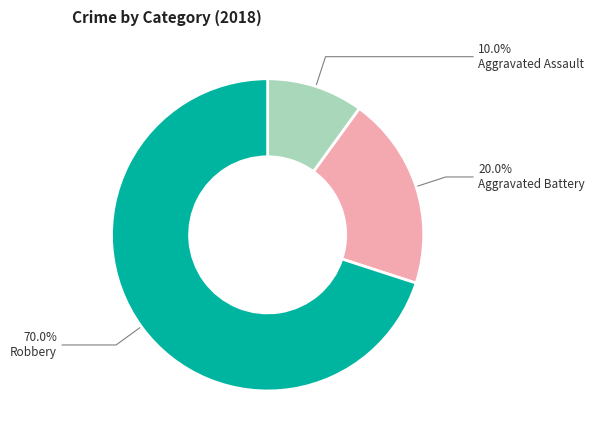

What is the ratio of the value at Robbery to the value at Aggravated Assault?

7.0